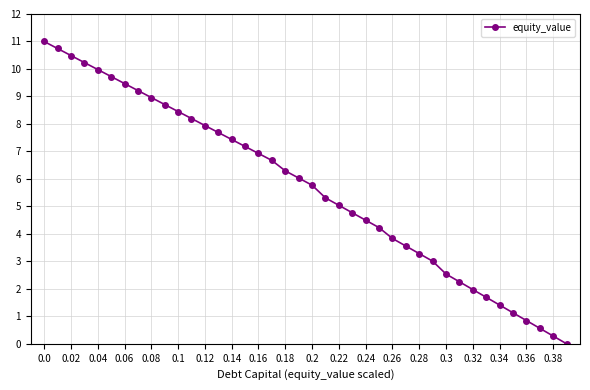

What is the sum of all values?

227.3